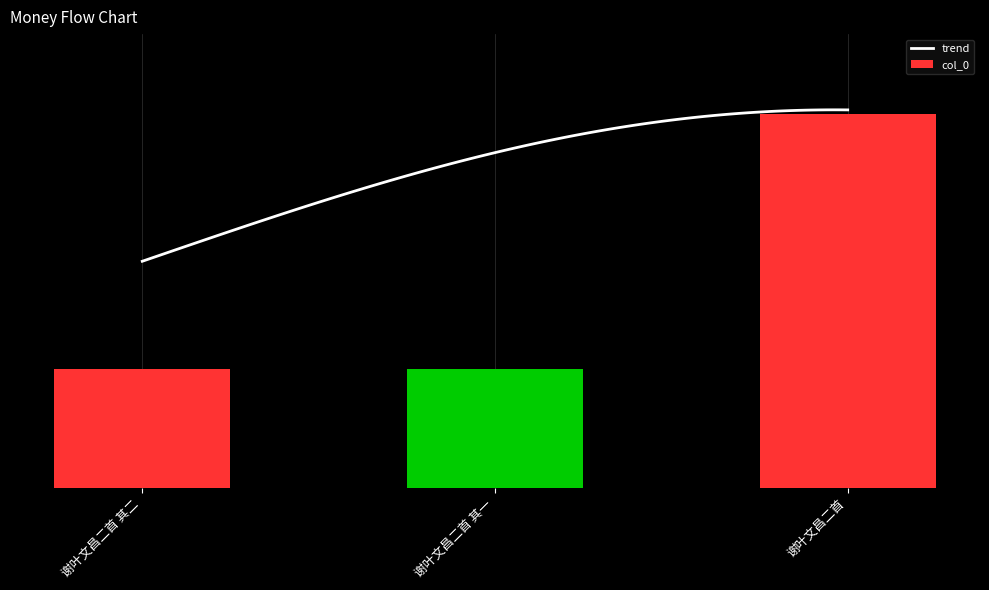

The chart shows a value of 449421 at 谢叶文昌二首. True or false?

False